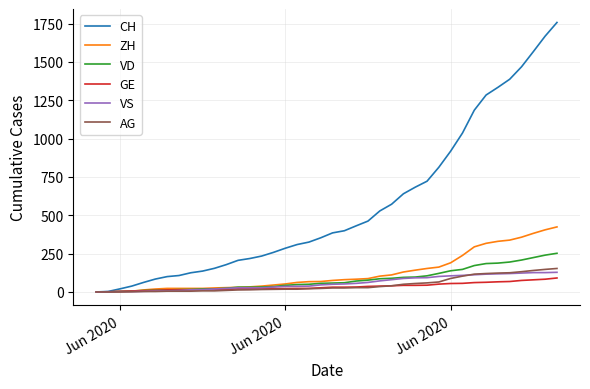

Which series has the largest range (max minus min)?

CH